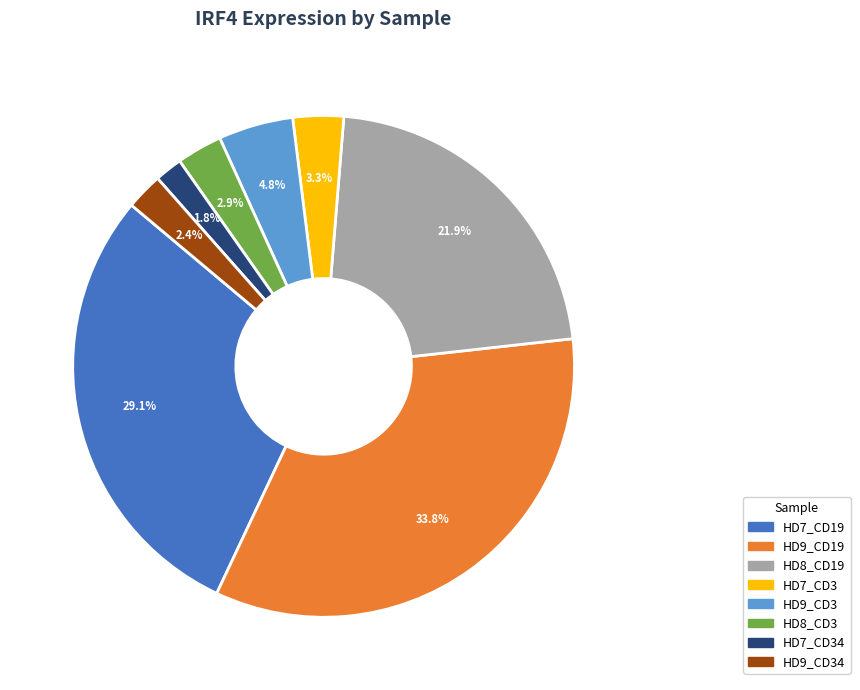

Is there a majority slice in this chart?

No